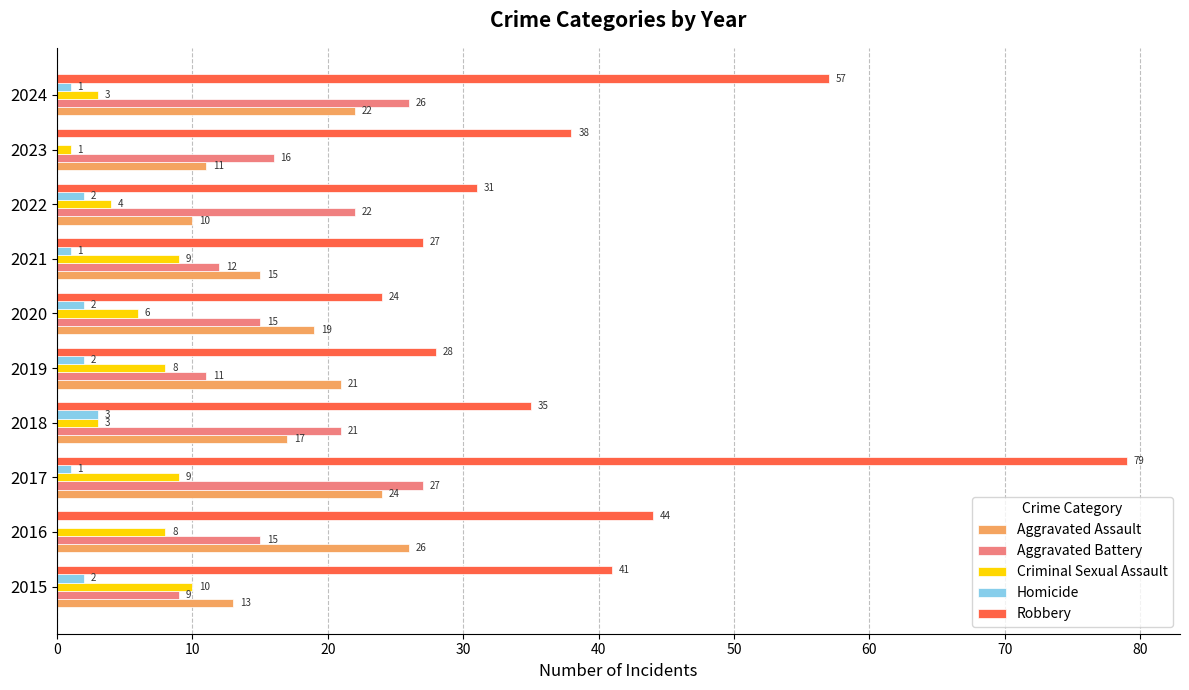

What is the sum of the Homicide values at 2021 and 2022?

3